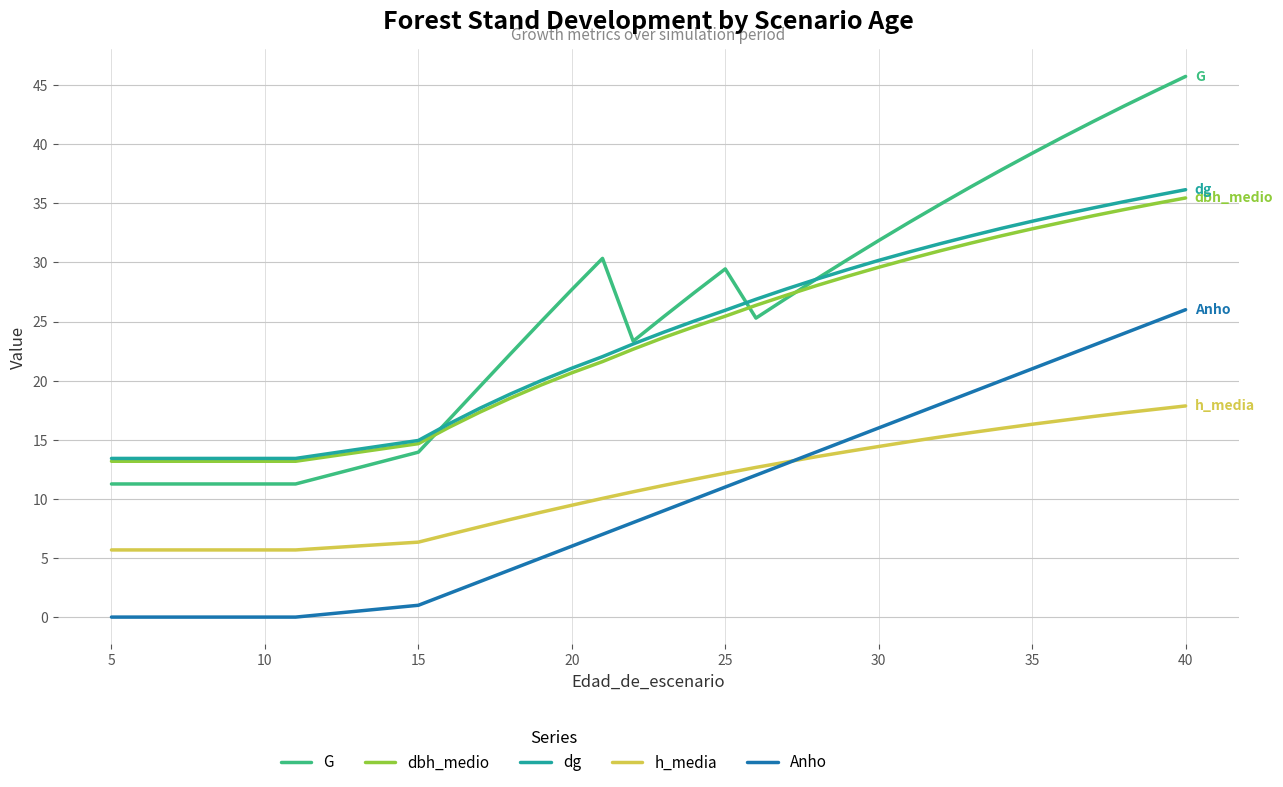

What is the difference between the second highest and minimum values in the dbh_medio series?

21.8